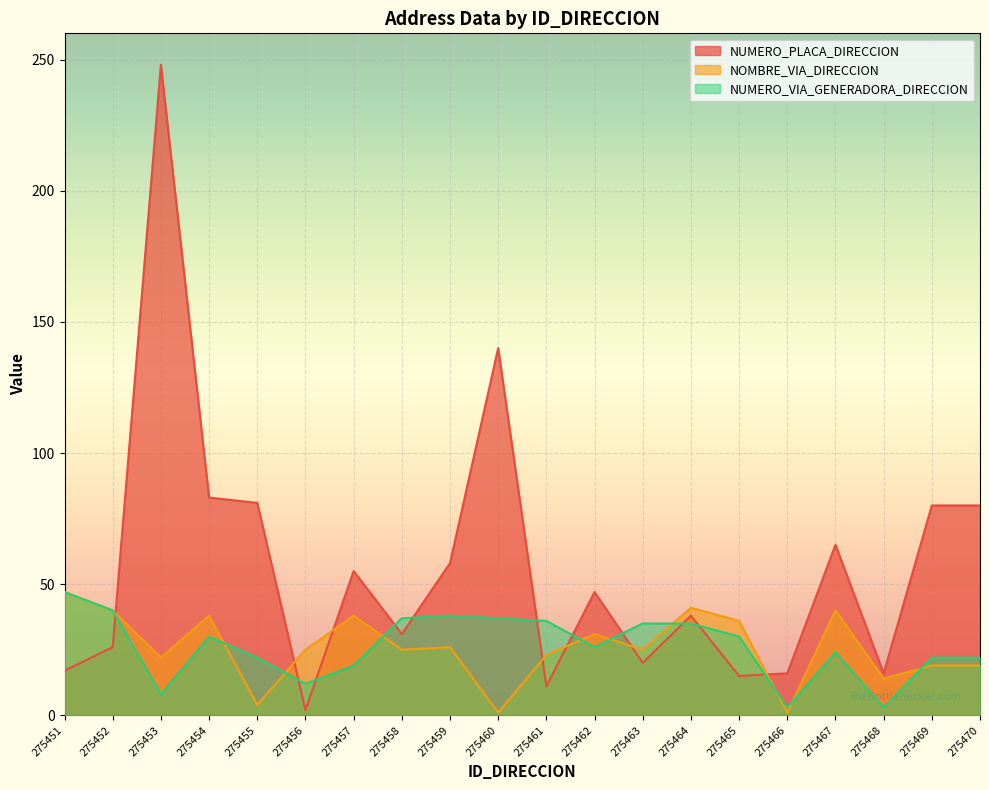

What is the difference between the highest and lowest values at 275461?

25